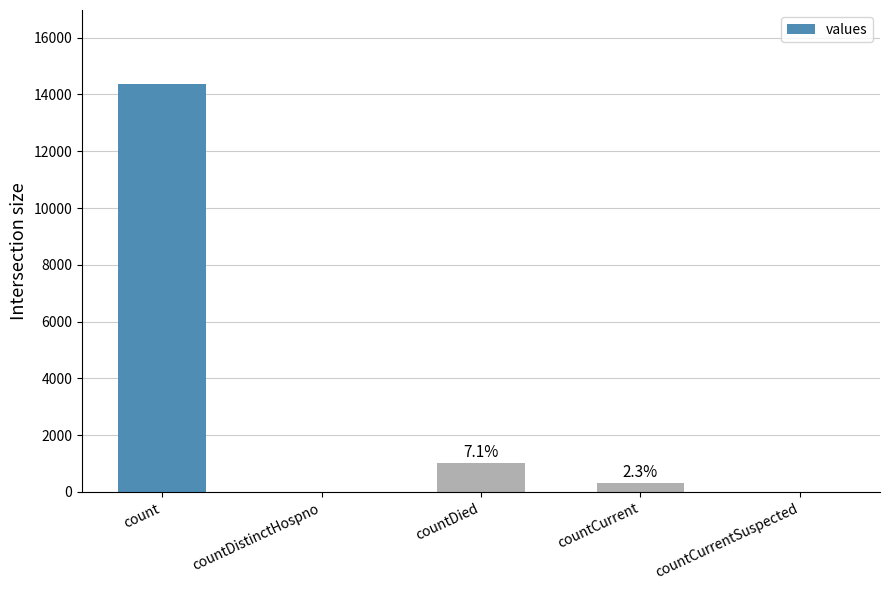

Read the value at count, to the nearest 100.

14400